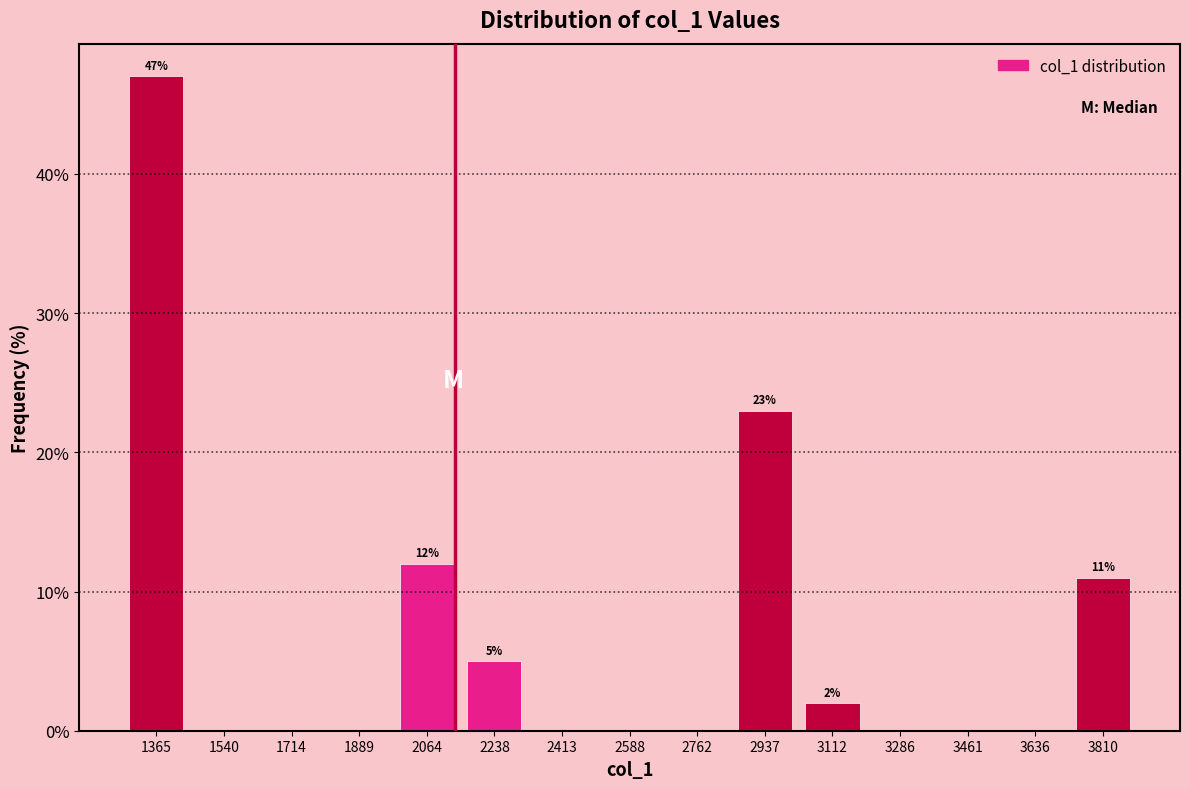

Which range on the x-axis has the tallest bar?

1280 to 1460